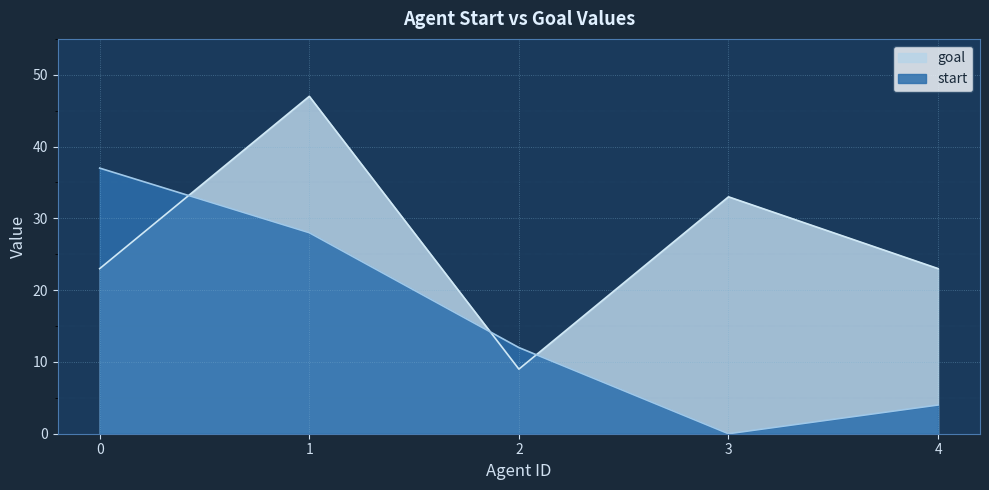

What are all the series names shown in the legend?

goal, start